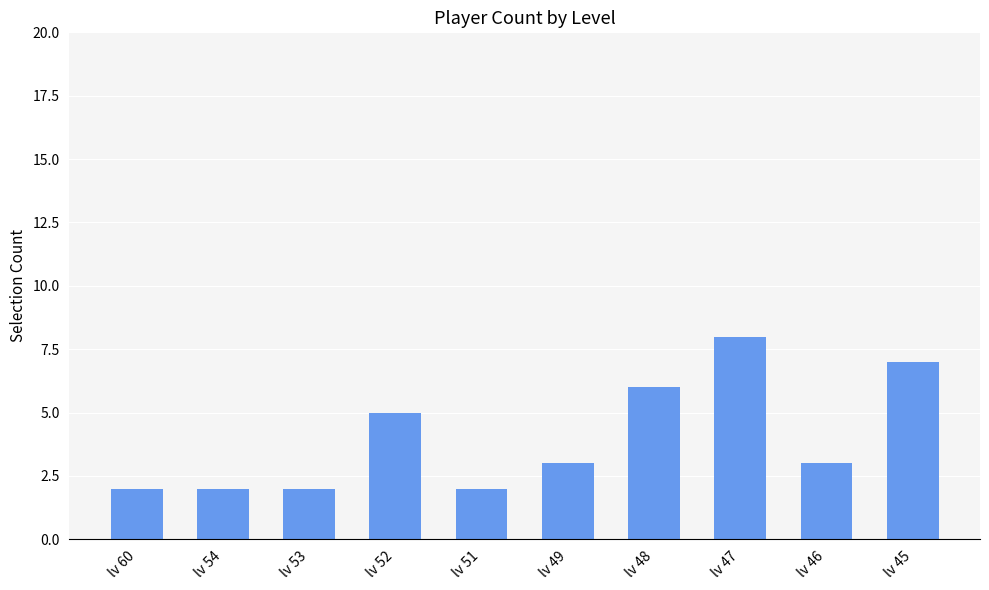

What is the change in value from lv 60 to lv 52?

+3